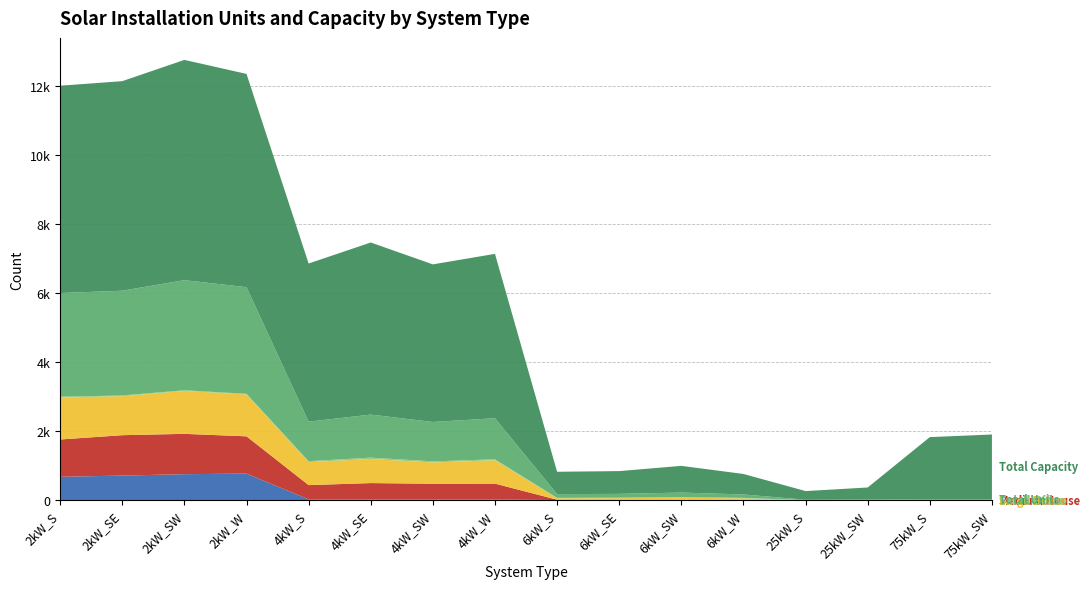

Reading right to left, list all the values displayed in this chart.

Small House: 75kW_SW=0	75kW_S=0	25kW_SW=0	25kW_S=0	6kW_W=0	6kW_SW=0	6kW_SE=0	6kW_S=0	4kW_W=18	4kW_SW=17	4kW_SE=15	4kW_S=20	2kW_W=766	2kW_SW=750	2kW_SE=709	2kW_S=674
Medium House: 75kW_SW=0	75kW_S=0	25kW_SW=0	25kW_S=0	6kW_W=7	6kW_SW=9	6kW_SE=10	6kW_S=10	4kW_W=458	4kW_SW=456	4kW_SE=477	4kW_S=413	2kW_W=1081	2kW_SW=1169	2kW_SE=1171	2kW_S=1081
Large House: 75kW_SW=0	75kW_S=0	25kW_SW=0	25kW_S=0	6kW_W=40	6kW_SW=60	6kW_SE=44	6kW_S=42	4kW_W=678	4kW_SW=617	4kW_SE=698	4kW_S=668	2kW_W=1214	2kW_SW=1244	2kW_SE=1131	2kW_S=1216
Small Office: 75kW_SW=0	75kW_S=0	25kW_SW=0	25kW_S=0	6kW_W=16	6kW_SW=19	6kW_SE=15	6kW_S=12	4kW_W=27	4kW_SW=31	4kW_SE=40	4kW_S=25	2kW_W=18	2kW_SW=19	2kW_SE=20	2kW_S=24
Total Units: 75kW_SW=25	75kW_S=24	25kW_SW=14	25kW_S=10	6kW_W=99	6kW_SW=129	6kW_SE=110	6kW_S=108	4kW_W=1191	4kW_SW=1142	4kW_SE=1247	4kW_S=1146	2kW_W=3091	2kW_SW=3192	2kW_SE=3037	2kW_S=3005
Total Capacity: 75kW_SW=1875	75kW_S=1800	25kW_SW=350	25kW_S=250	6kW_W=594	6kW_SW=774	6kW_SE=660	6kW_S=648	4kW_W=4764	4kW_SW=4568	4kW_SE=4988	4kW_S=4584	2kW_W=6182	2kW_SW=6384	2kW_SE=6074	2kW_S=6010